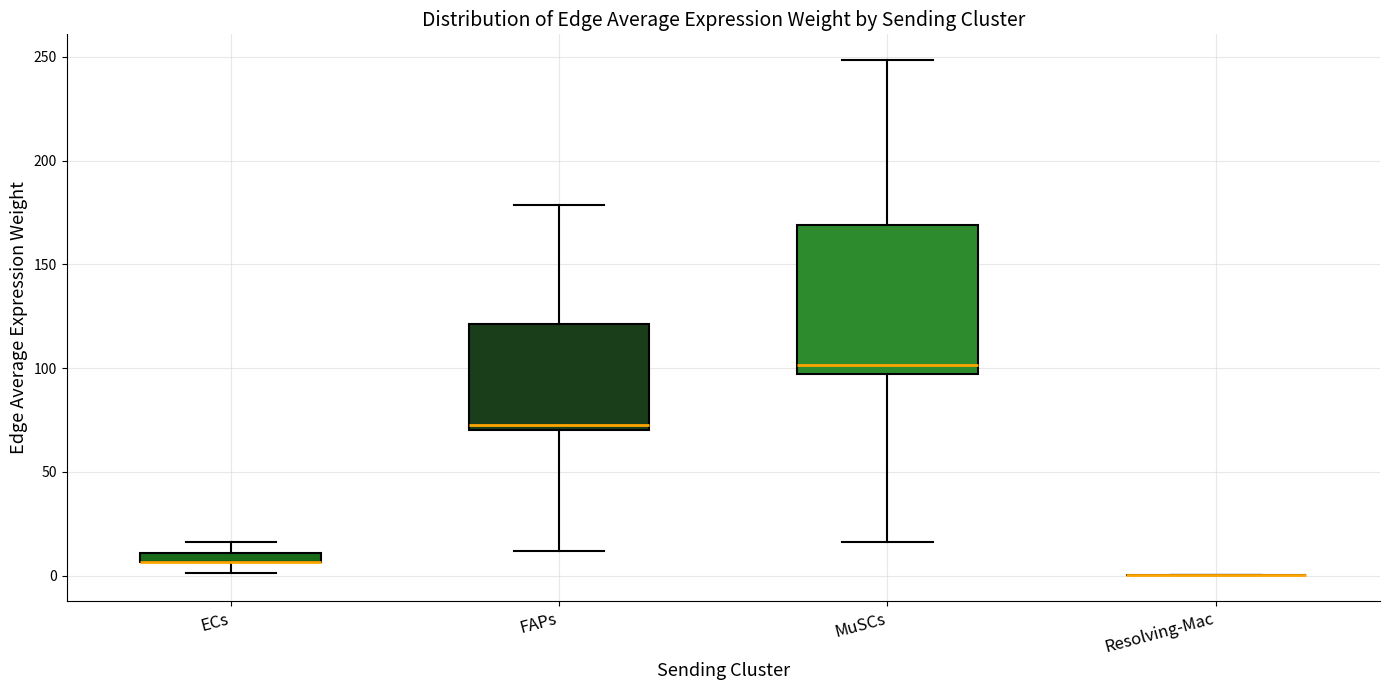

Which box is the tallest, from its lower edge to its upper edge?

MuSCs